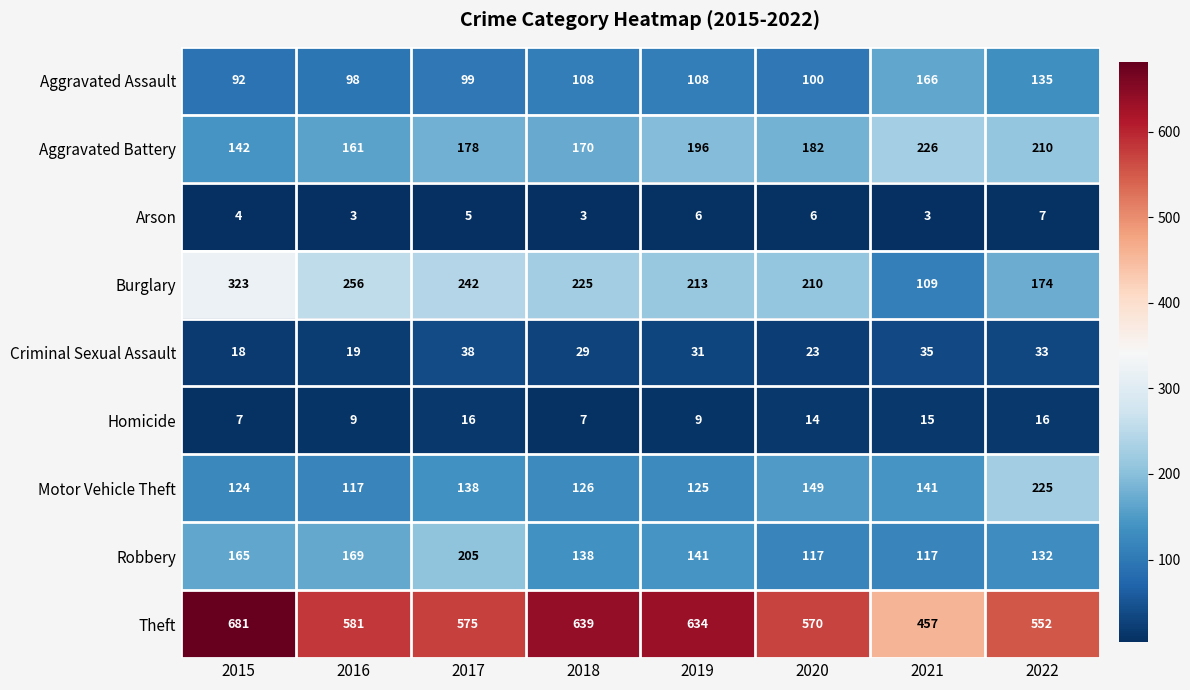

At which label does Theft reach its minimum?

2021